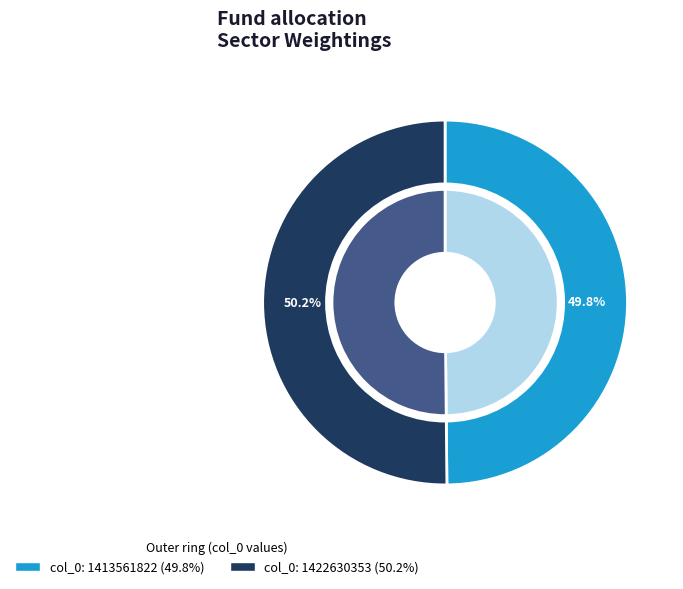

Does 1422630353 account for over 50% of the chart?

Yes